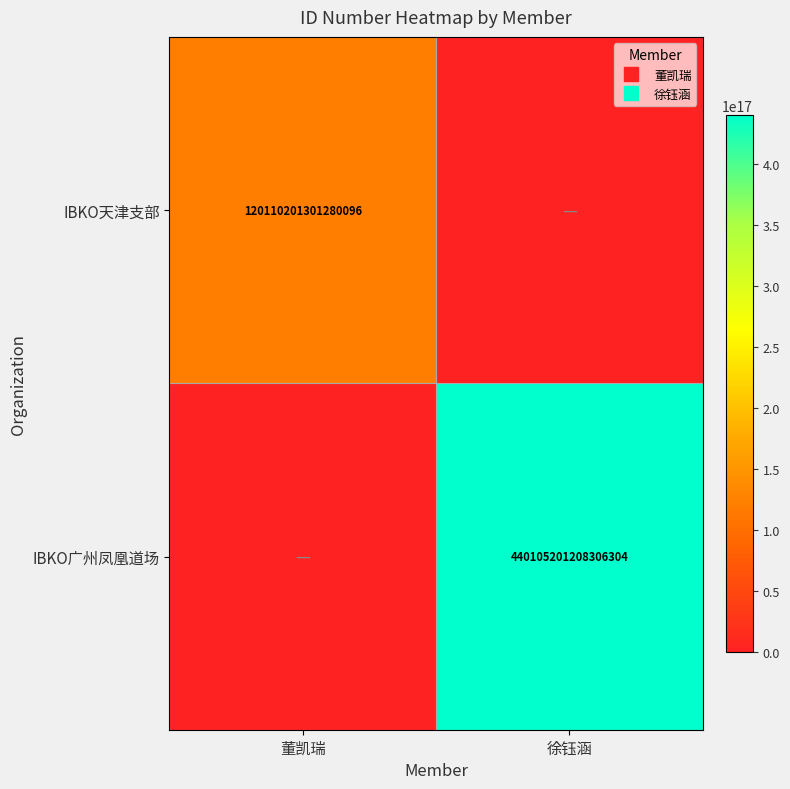

What is the average value of the IBKO天津支部 series?

60055100650640048